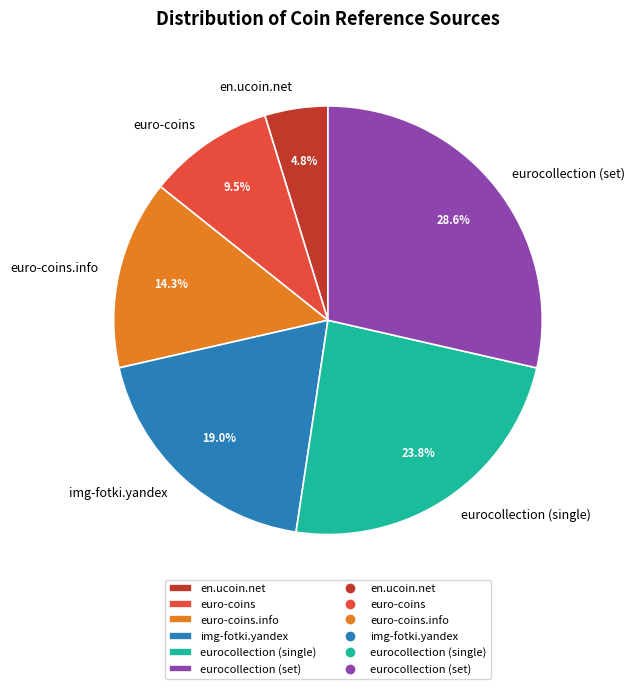

Approximately how many times larger is the value at img-fotki.yandex compared to euro-coins?

2.0